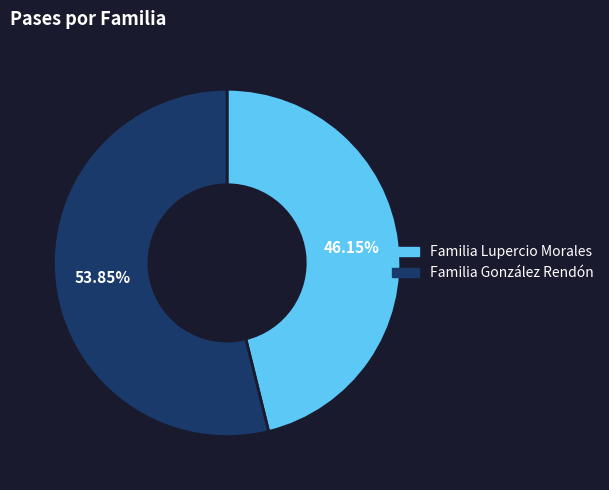

To the nearest percent, what is the difference between the Familia González Rendón and Familia Lupercio Morales slice percentages?

8%